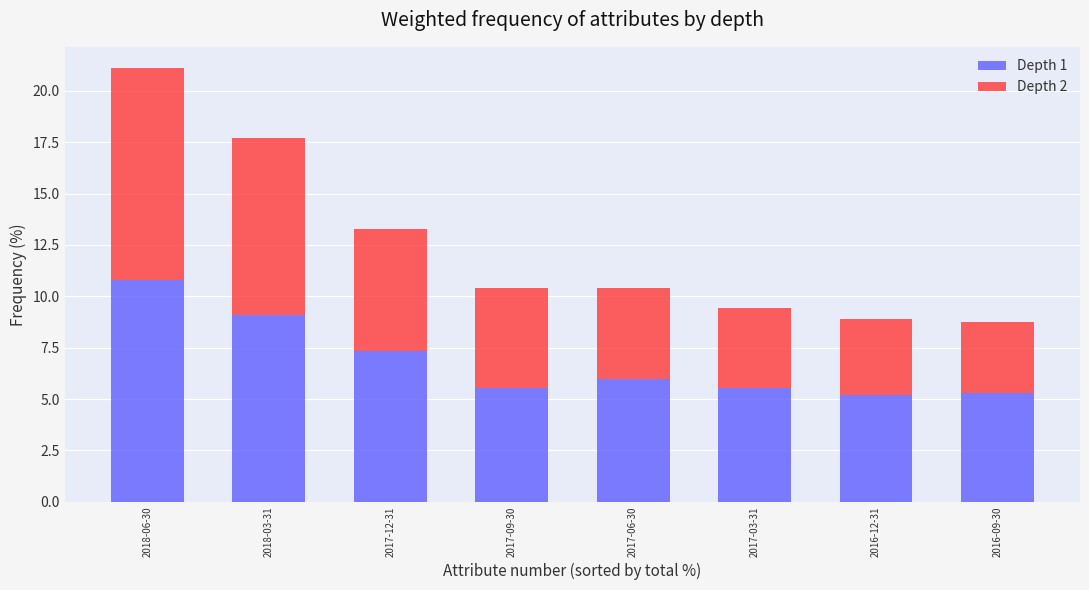

What is the sum of all Depth 1 values?

54.7